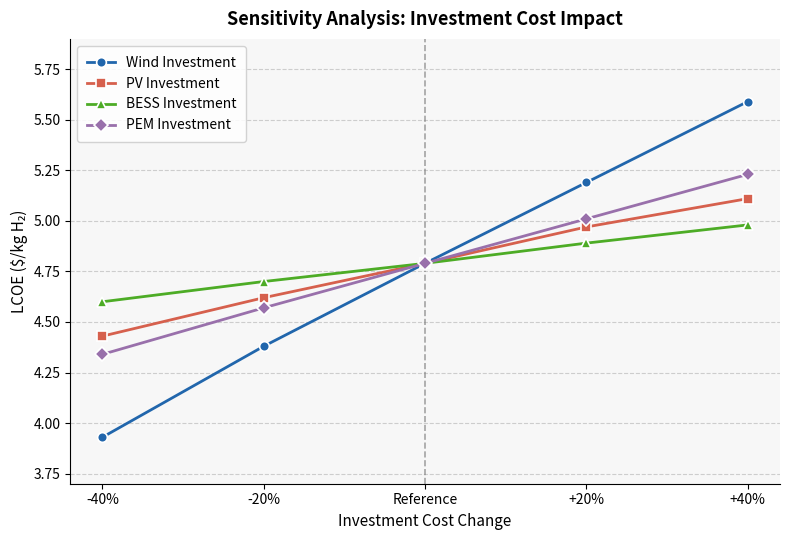

True or false: Wind Investment has more than 1 interior local peaks.

False